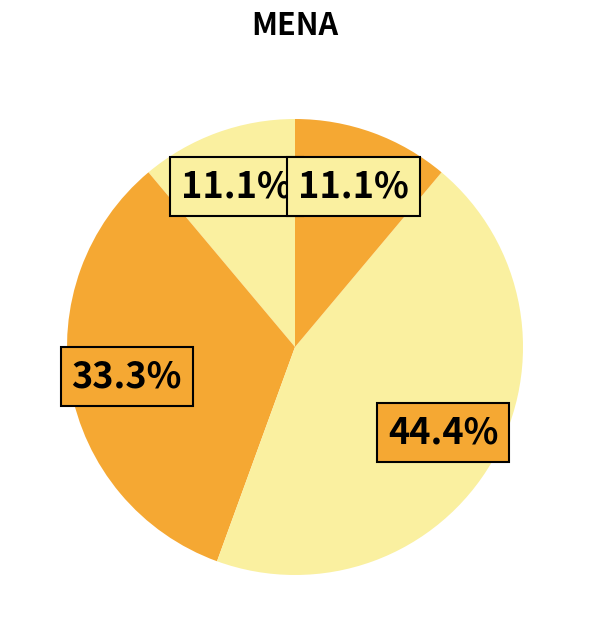

How many segments does this pie chart have?

4